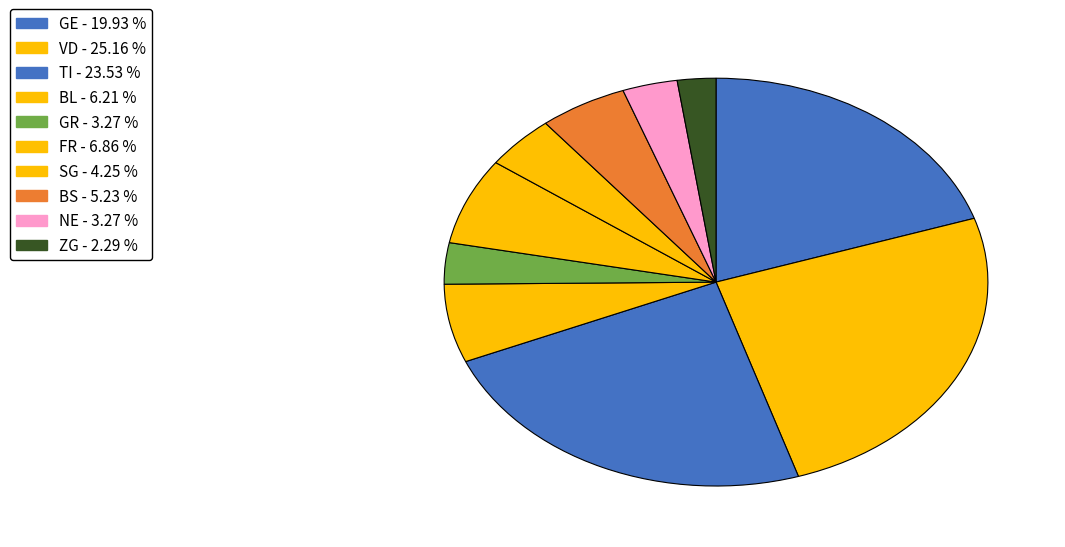

How many slices are in this pie chart?

10